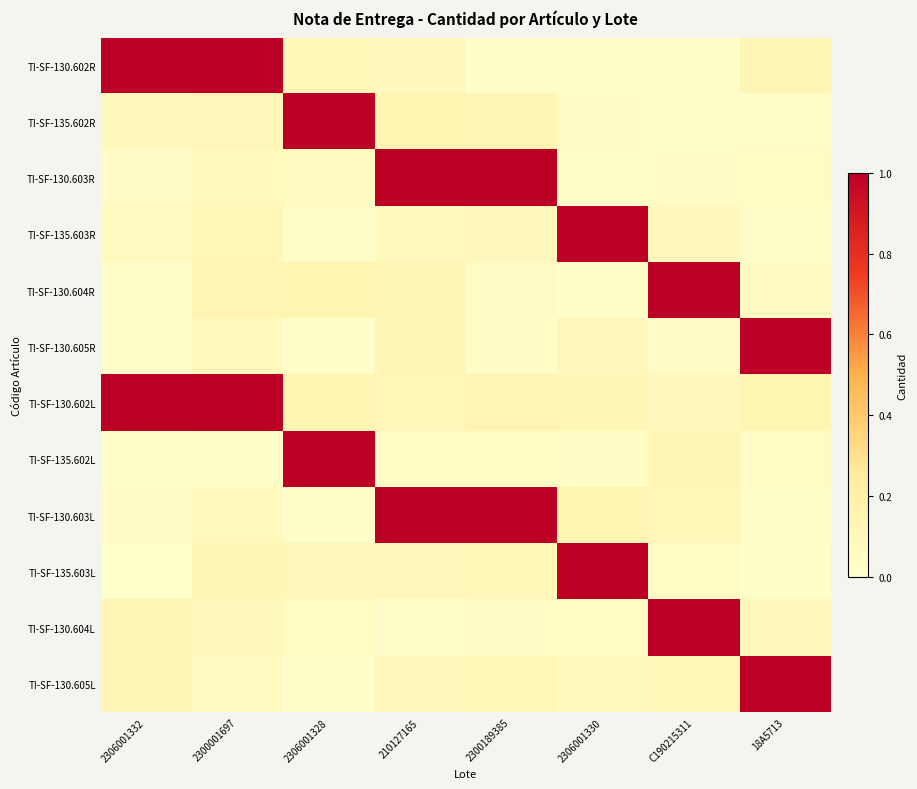

How many data points does each series have?

8